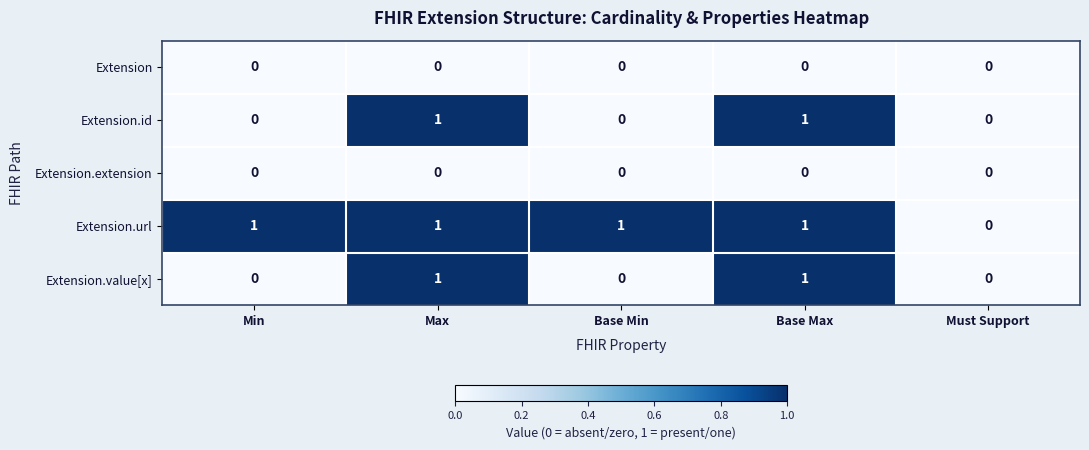

Reading left to right, list all the values displayed in this chart.

Extension: 0	0	0	0	0
Extension.id: 0	1	0	1	0
Extension.extension: 0	0	0	0	0
Extension.url: 1	1	1	1	0
Extension.value[x]: 0	1	0	1	0